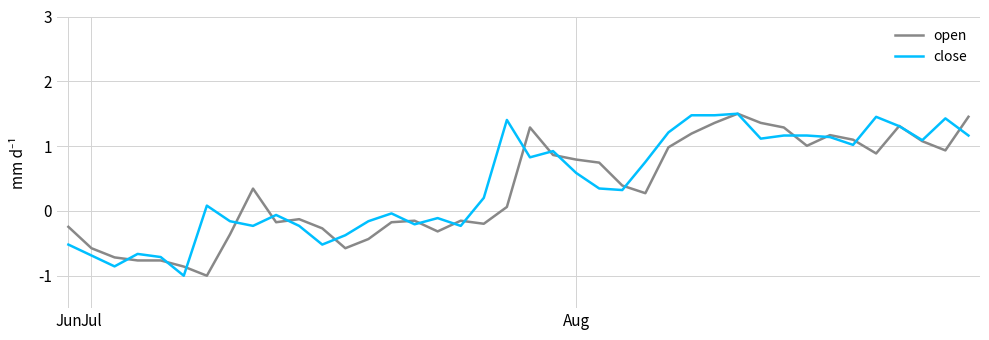

What is the smallest value displayed?

-1.0